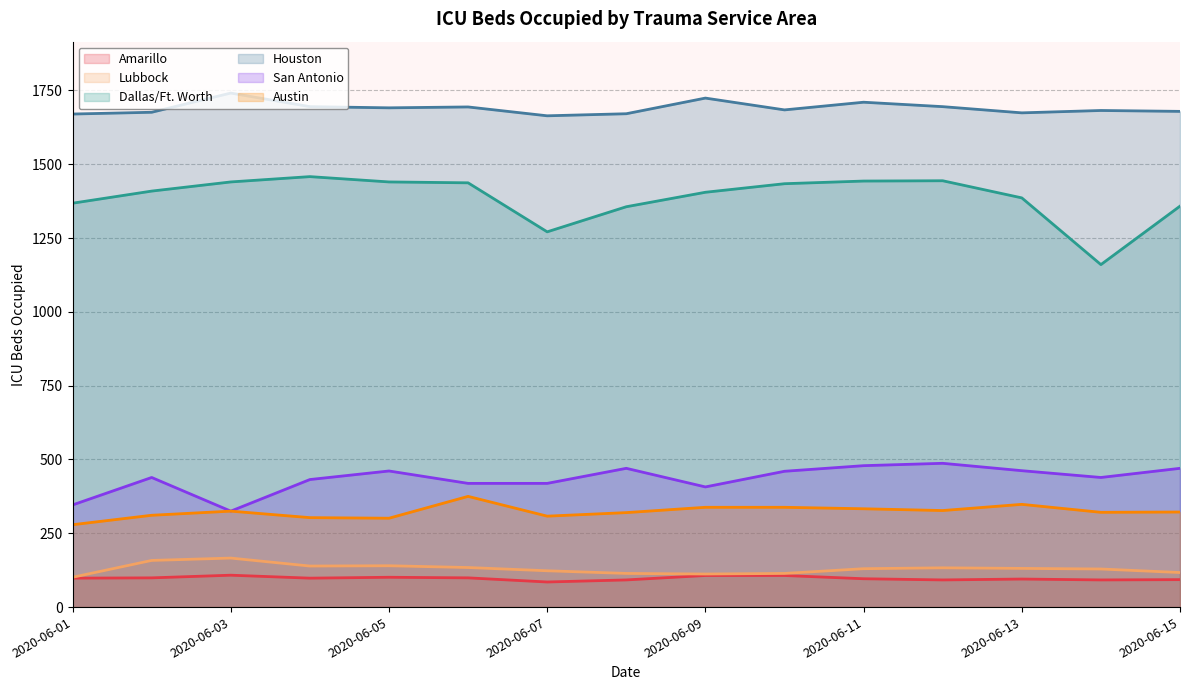

True or false: San Antonio has a value of 599 at 2020-06-02.

False